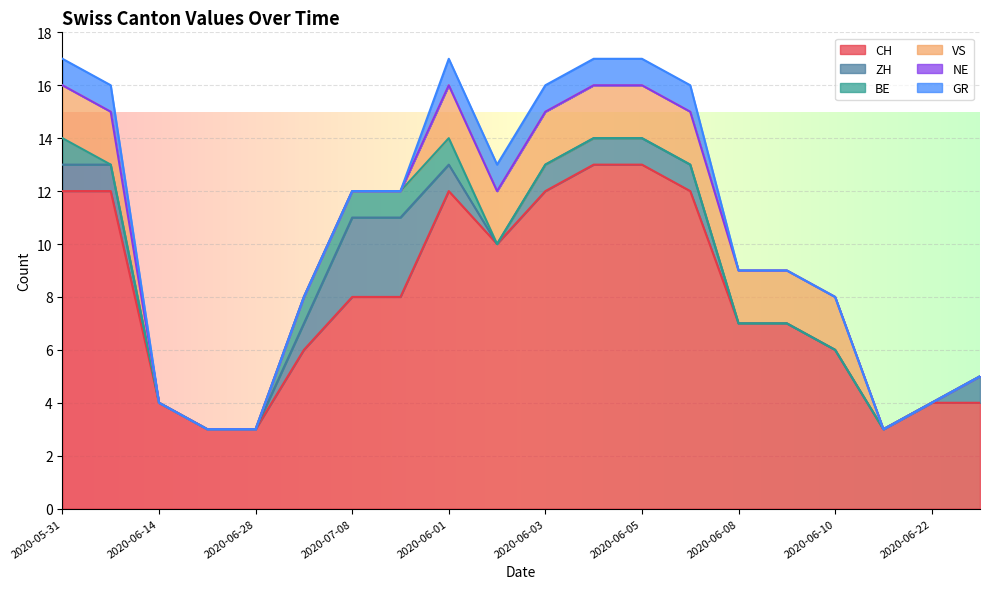

Between 2020-07-05 and 2020-06-10, which series saw the biggest shift?

VS